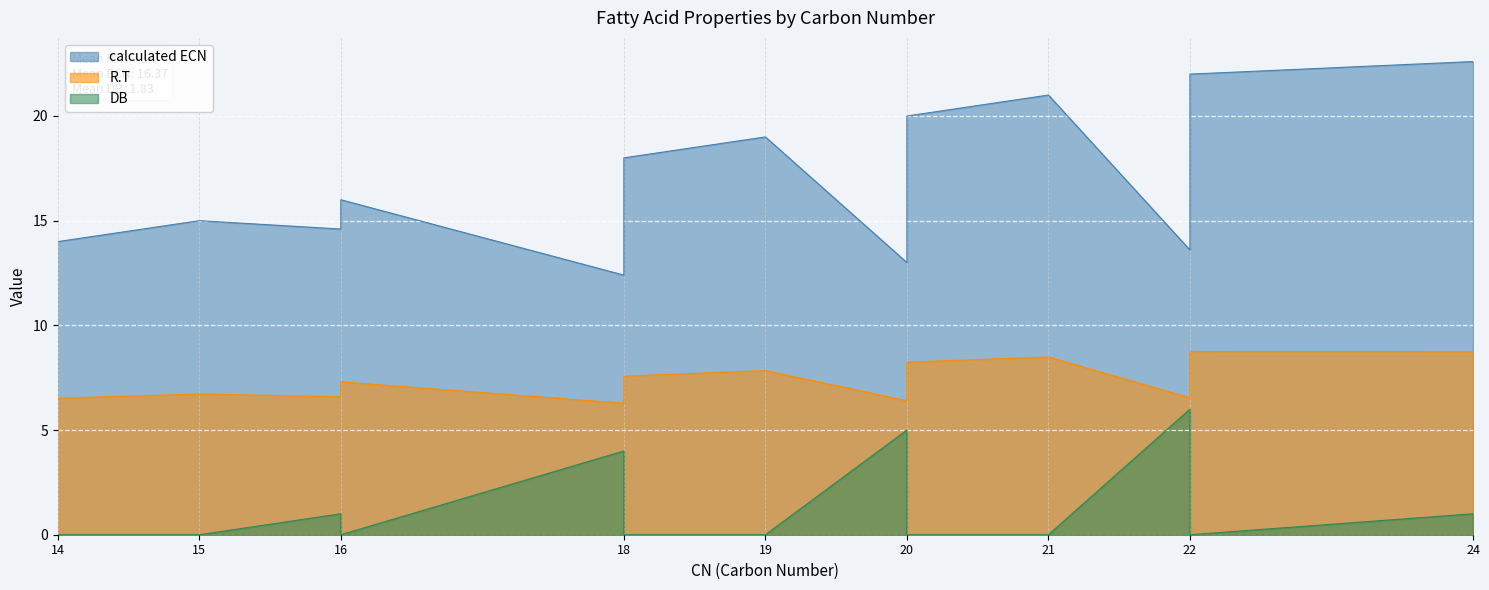

What is the highest value of the DB series?

6.0